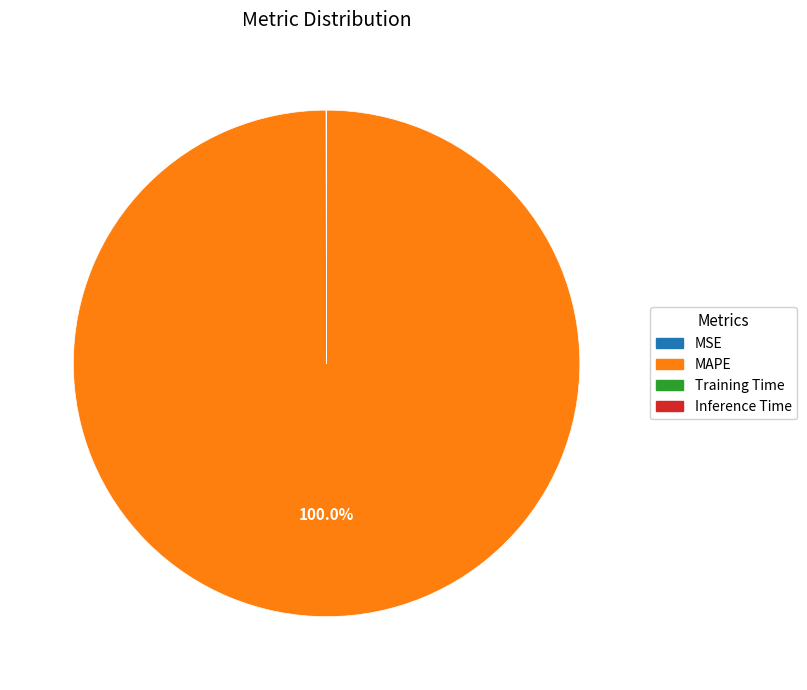

What is the largest slice in the pie chart?

MAPE